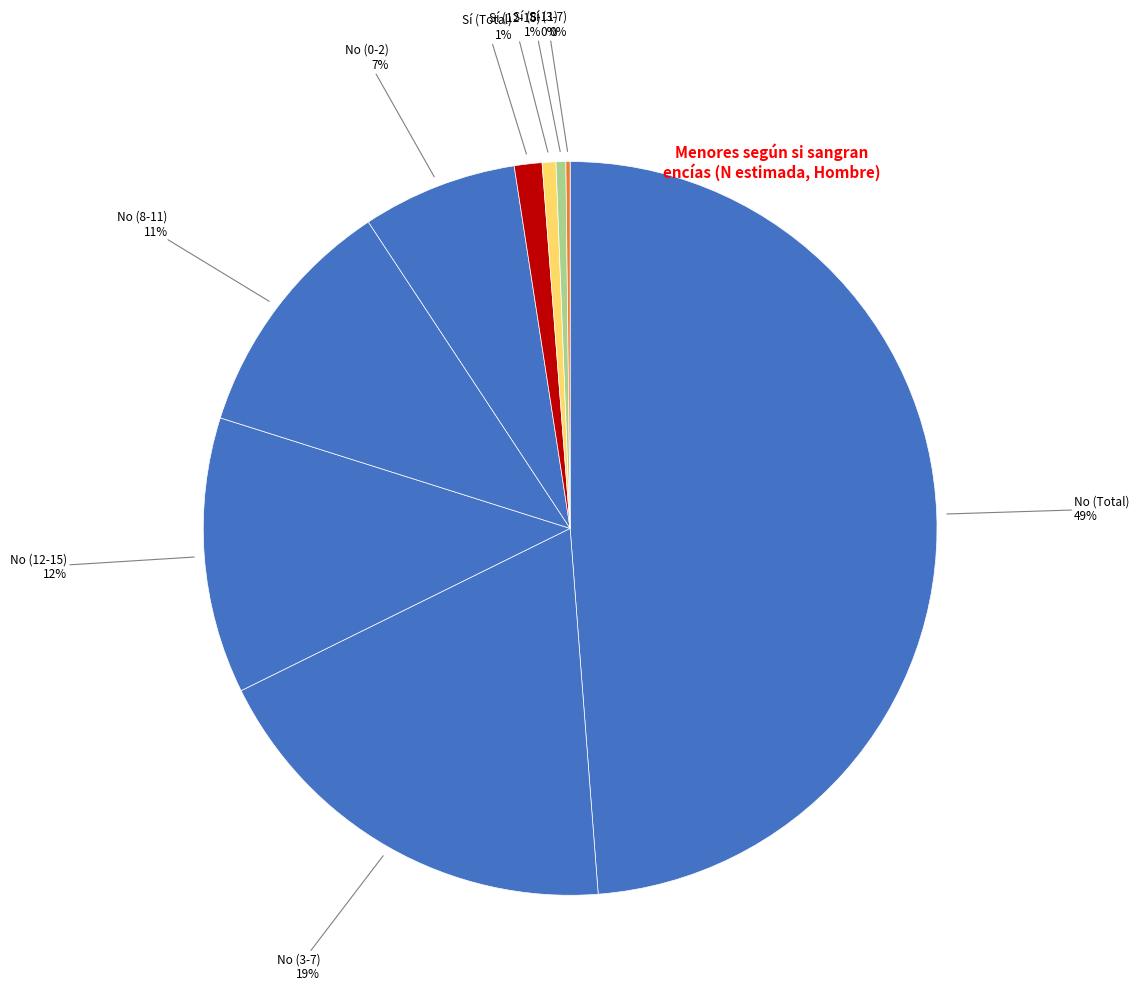

To the nearest percent, what percentage of the pie is No (8-11)?

11%